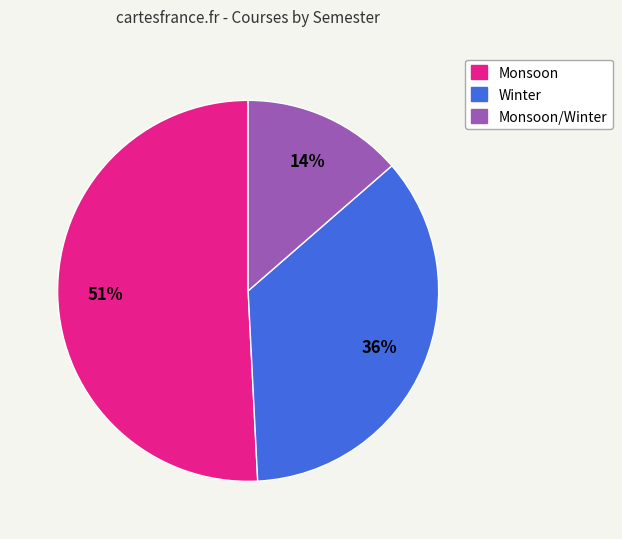

To the nearest percent, what is the average slice percentage?

33%